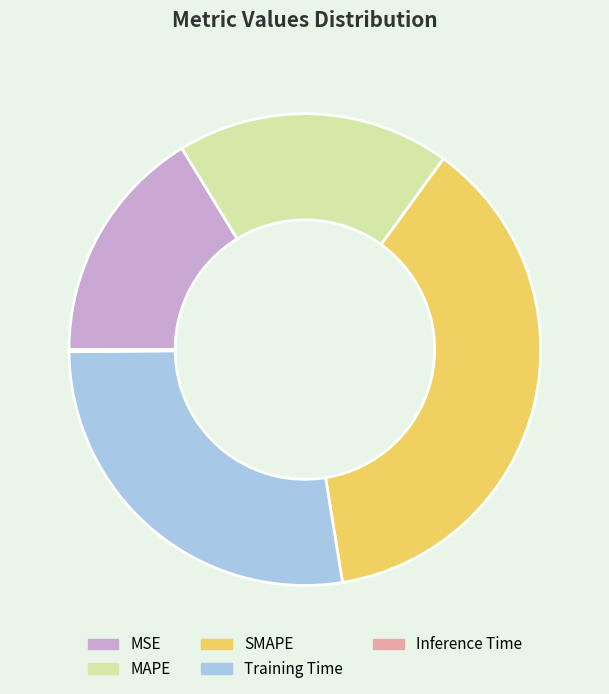

Combined, do MAPE and MSE account for over 50%?

No